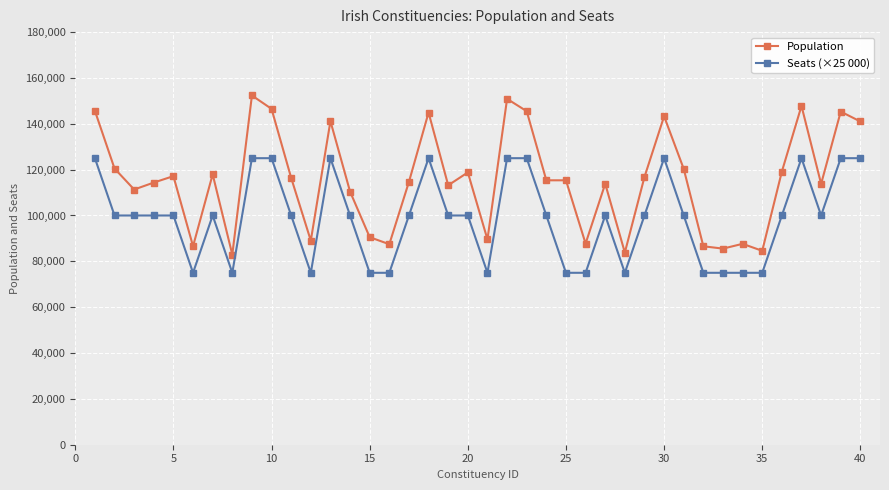

What is the value of the Seats (×25 000) point at the 18th from the left?

125000